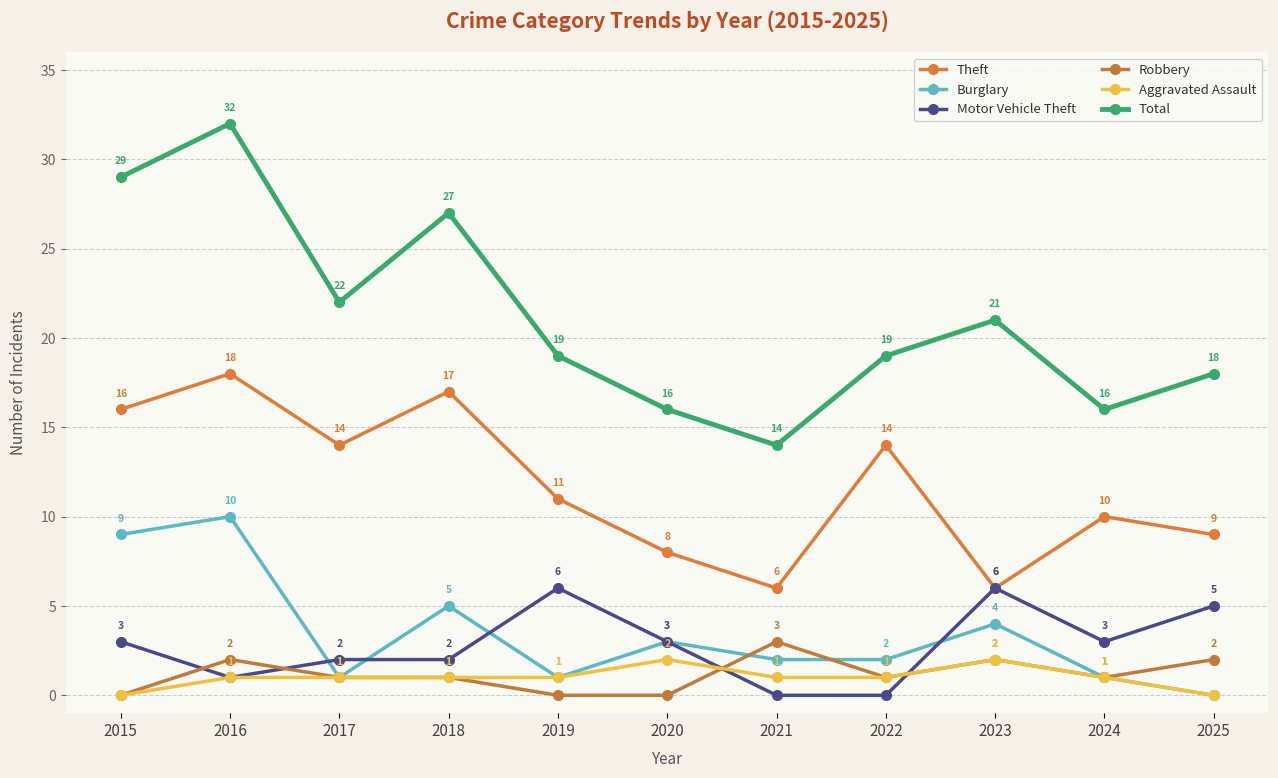

Count the number of data series in this chart.

6